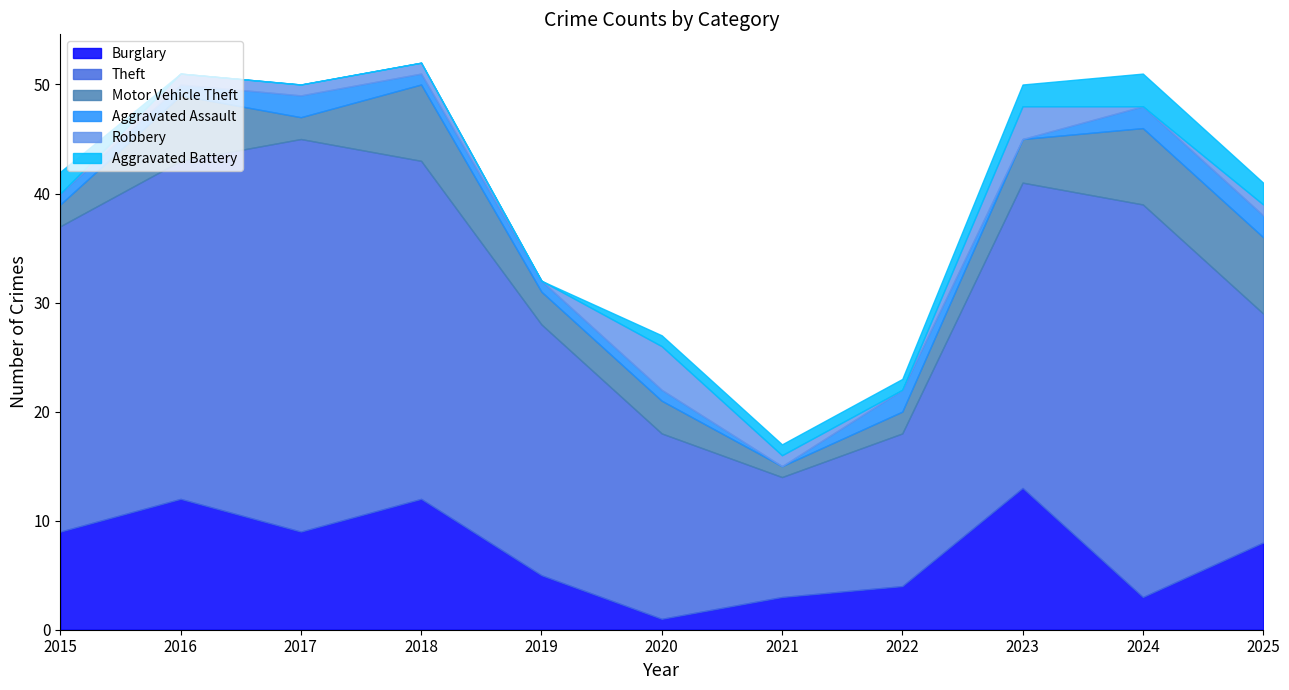

Between 2020 and 2025, which series saw the biggest shift?

Burglary